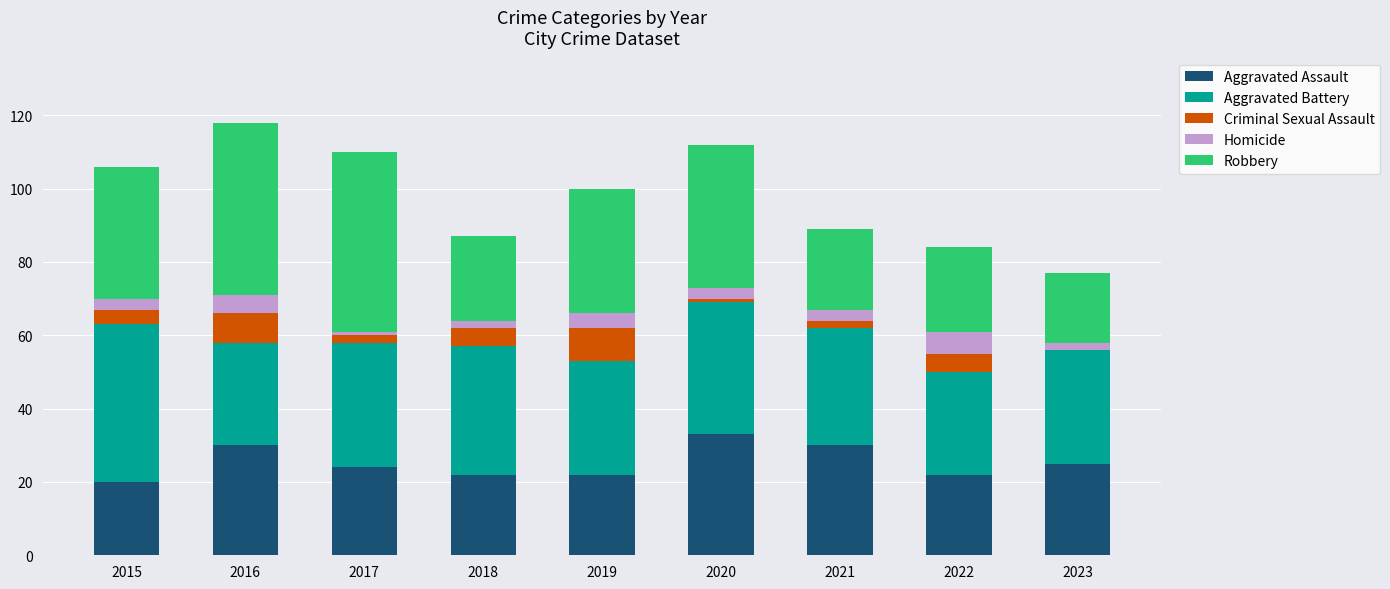

The value of Aggravated Assault at 2022 is 22. True or false?

True